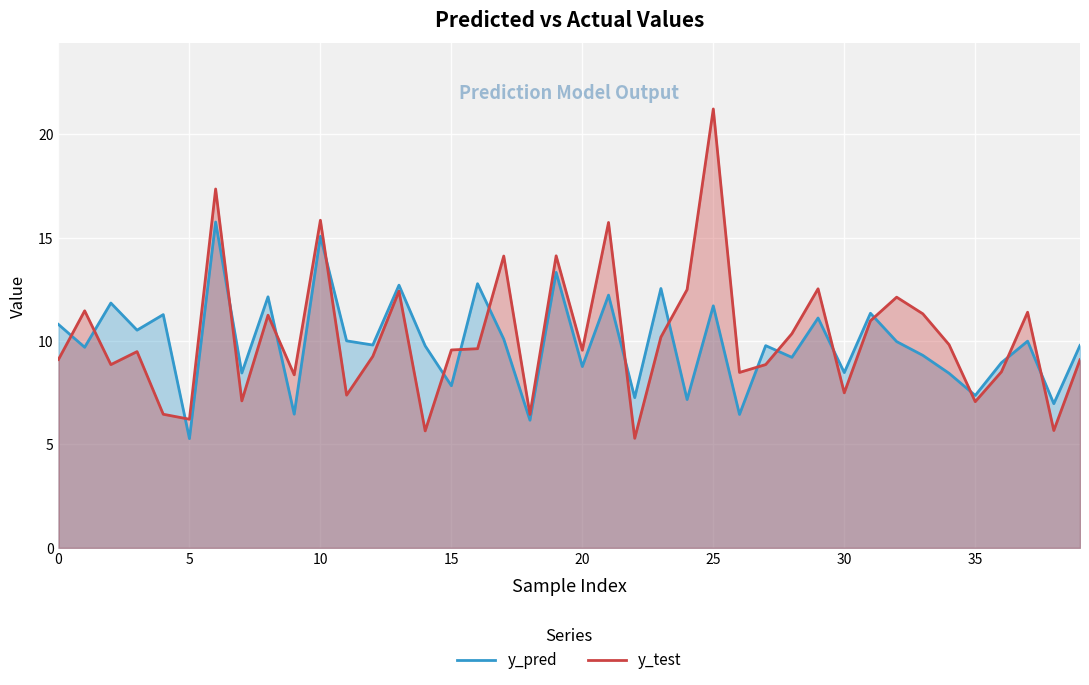

Reading left to right, extract all data points from this chart.

y_pred: 10.8	9.7	11.8	10.5	11.3	5.3	15.8	8.5	12.1	6.5	15.1	10.0	9.8	12.7	9.8	7.8	12.8	10.1	6.2	13.3	8.8	12.2	7.3	12.5	7.2	11.7	6.5	9.8	9.2	11.1	8.5	11.3	10.0	9.3	8.4	7.4	9.0	10.0	7.0	9.8
y_test: 9.1	11.5	8.9	9.5	6.5	6.2	17.3	7.1	11.2	8.4	15.8	7.4	9.3	12.4	5.7	9.6	9.6	14.1	6.5	14.1	9.6	15.7	5.3	10.2	12.5	21.2	8.5	8.9	10.4	12.5	7.5	11.0	12.1	11.3	9.8	7.1	8.5	11.4	5.7	9.1